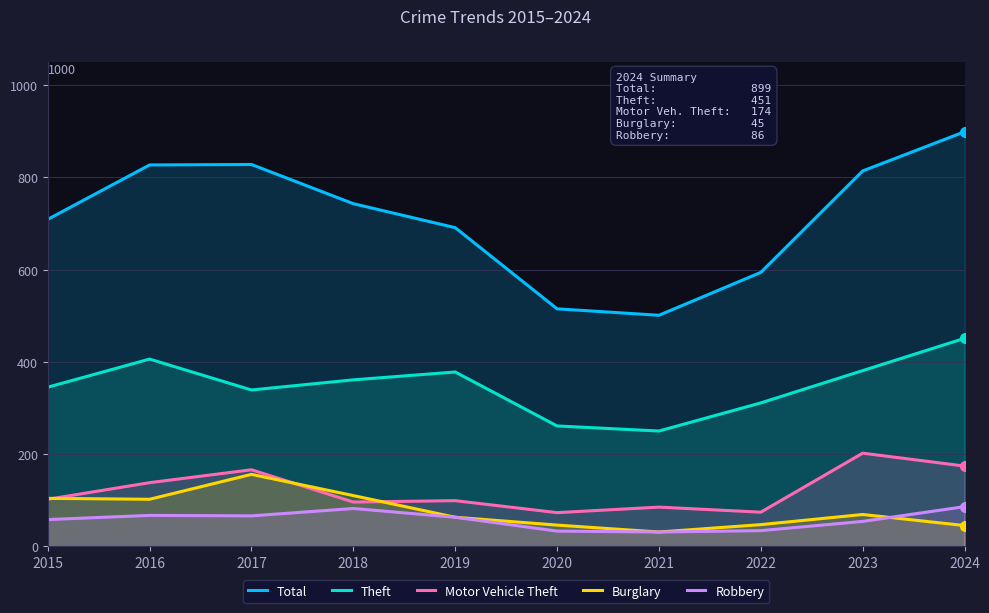

Which series has the largest total across all categories?

Total